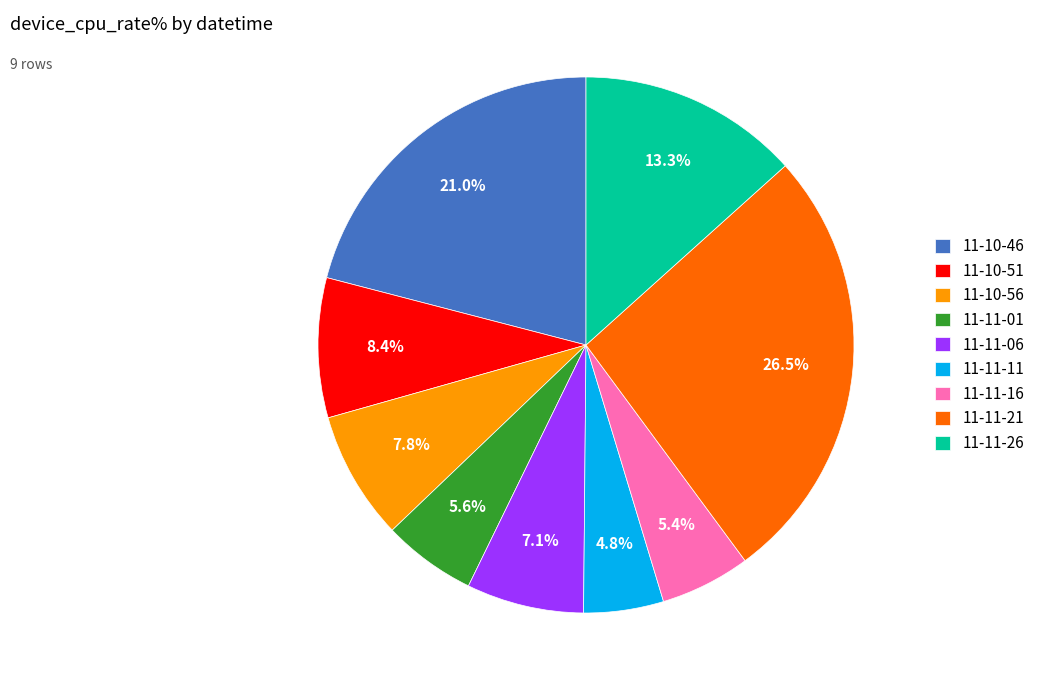

What is the largest slice in the pie chart?

11-11-21